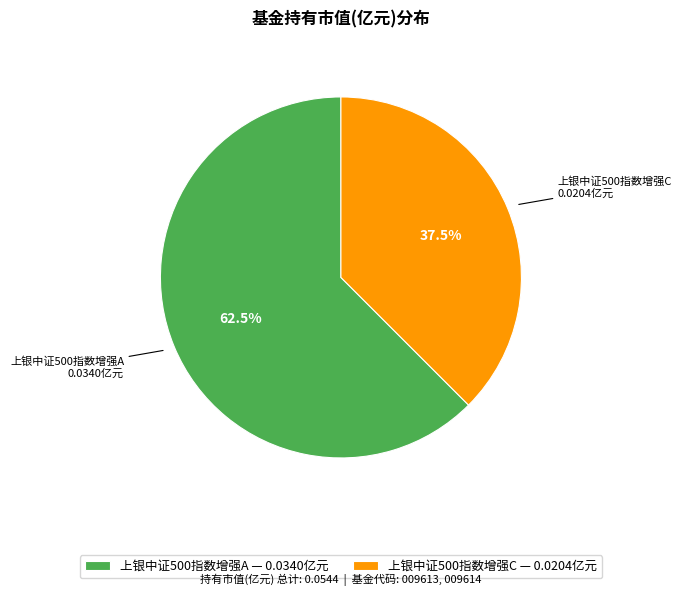

Do 上银中证500指数增强C and 上银中证500指数增强A together represent more than half of the pie?

Yes